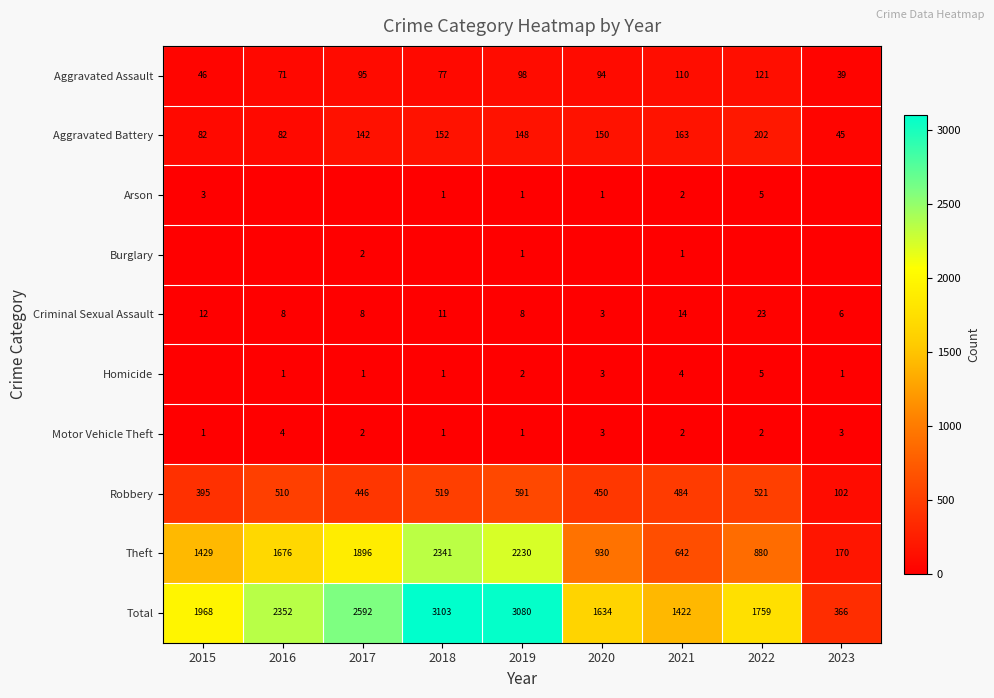

What is the sum of the Aggravated Battery values at 2021 and 2018?

315